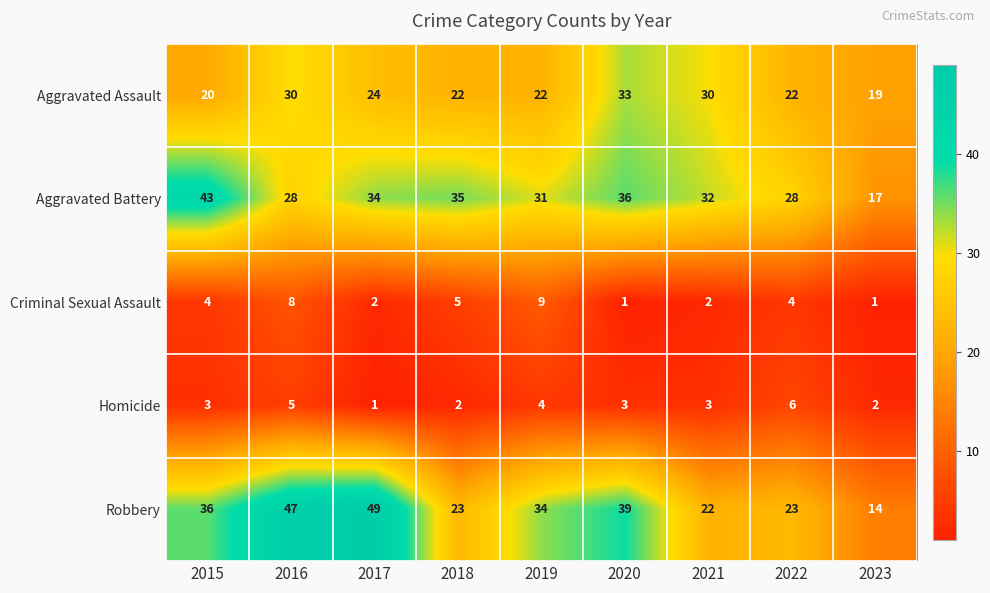

Is it true that Aggravated Assault equals 22 at 2022?

True